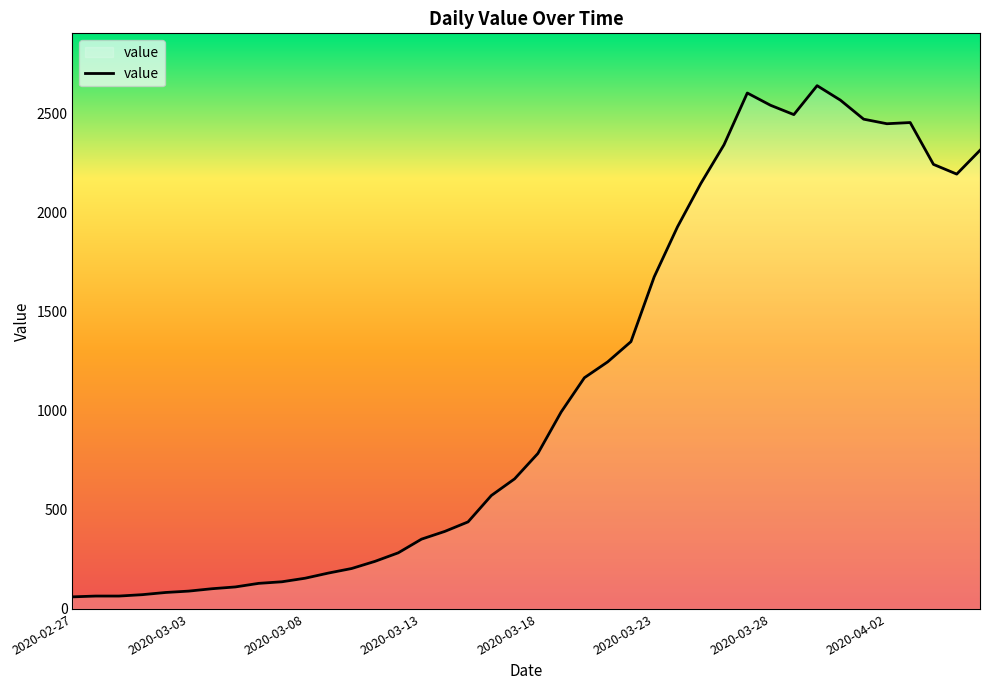

What is the smallest value displayed?

61